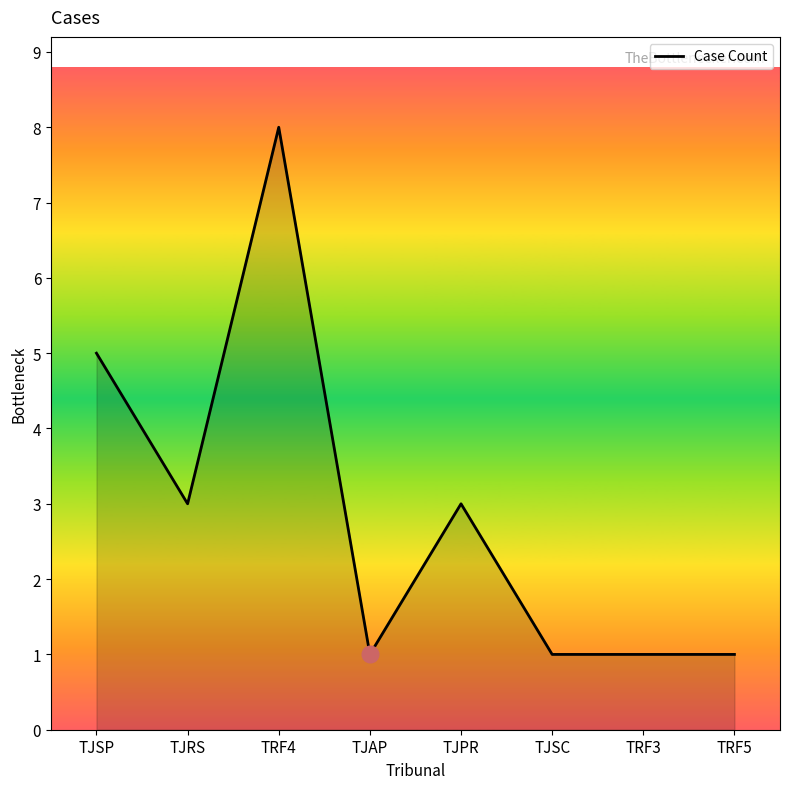

What position from the left is TJRS?

2